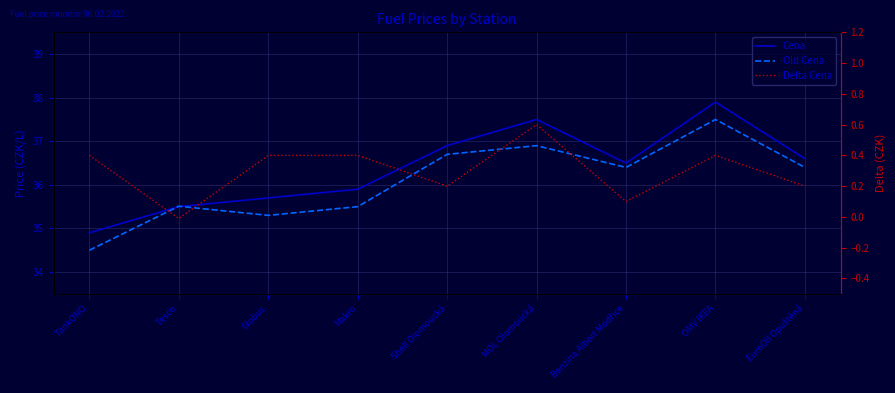

What is the greatest value displayed?

37.9